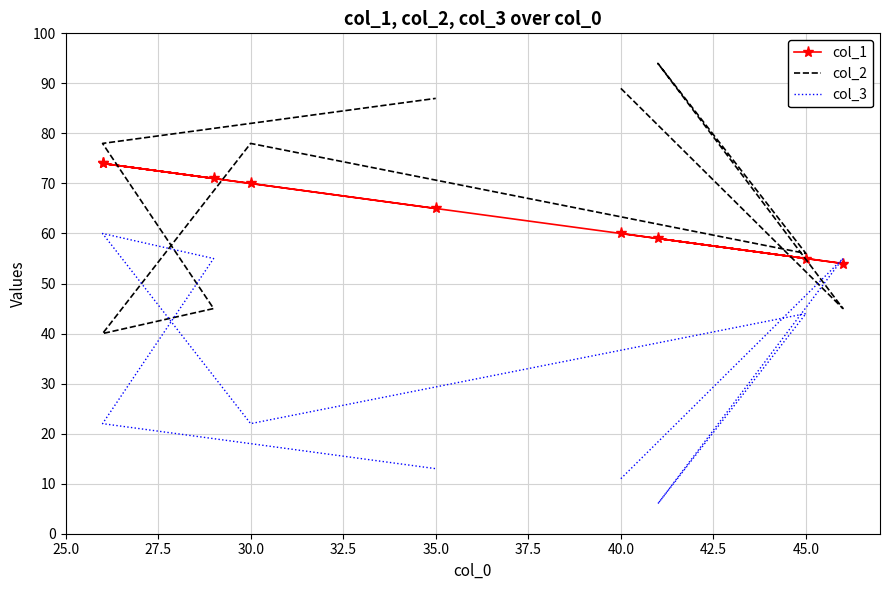

At which category does col_3 reach its first local valley?

30.0